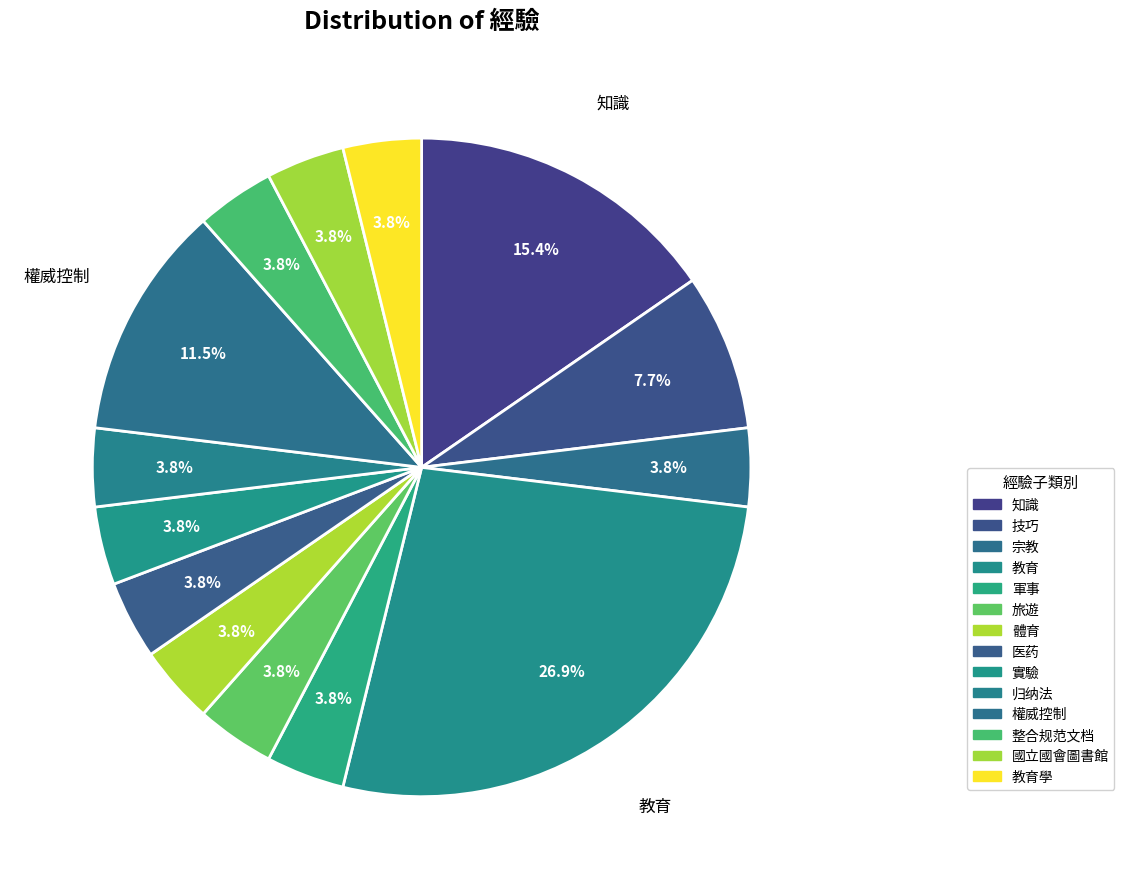

Which slice is the largest?

教育